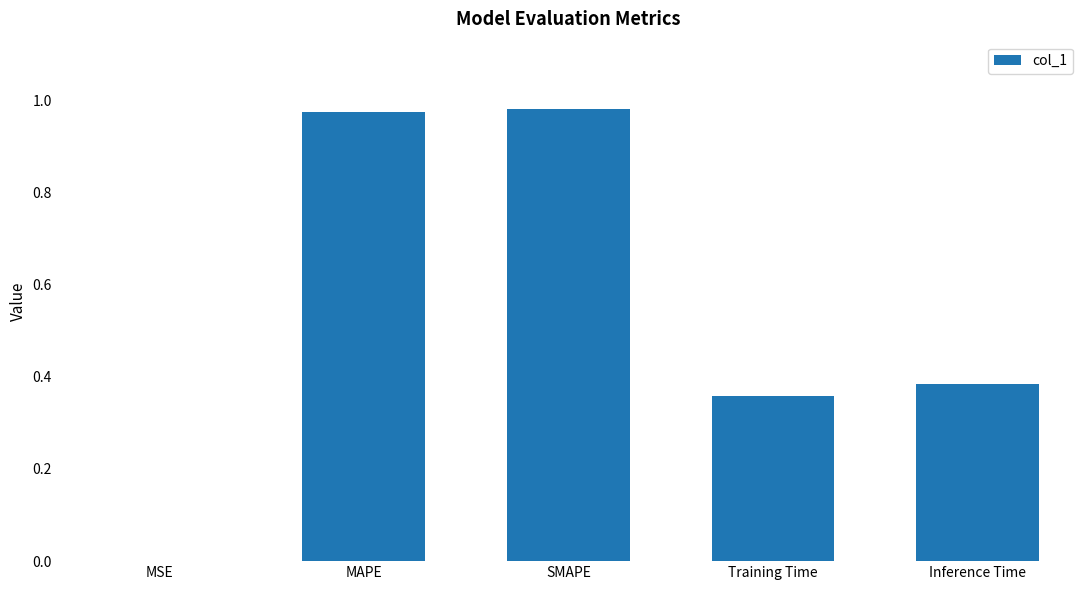

Is it true that the value at MAPE is 0.3?

False